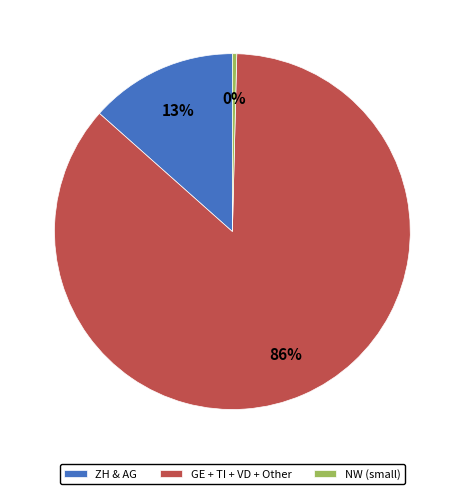

Combined, do ZH & AG and NW (small) account for over 50%?

No